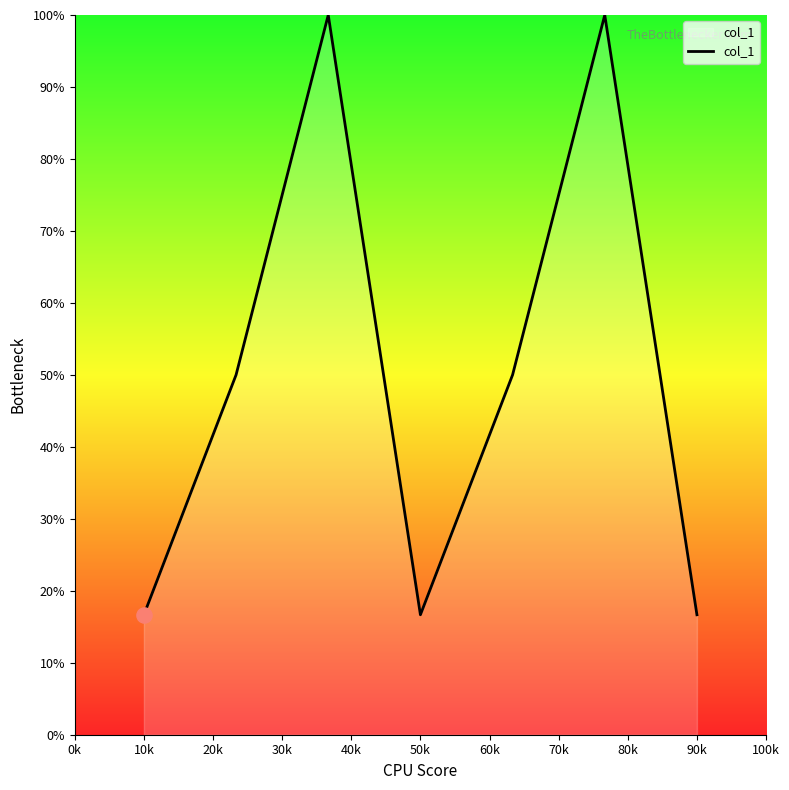

What is the minimum value shown in the chart?

16.7